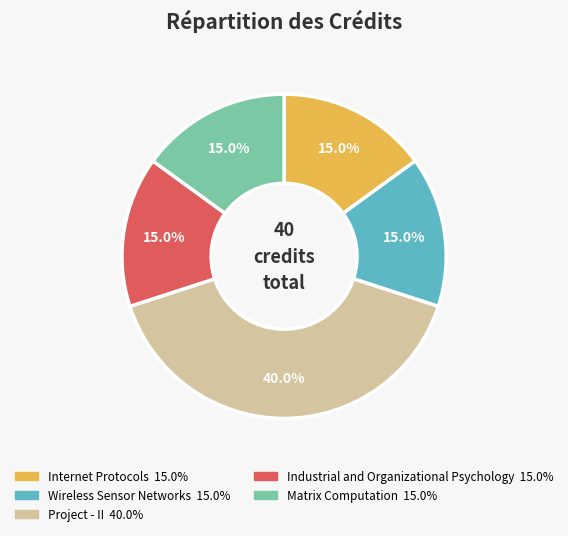

Count the number of slices in the pie.

5